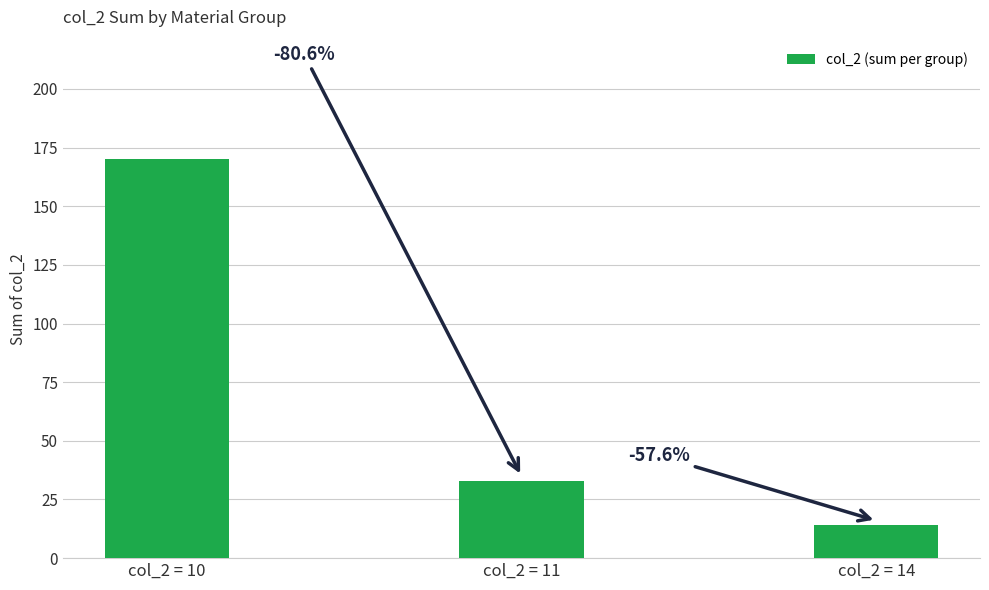

Reading left to right, transcribe all the data shown in this chart.

col_2 = 10=170	col_2 = 11=33	col_2 = 14=14